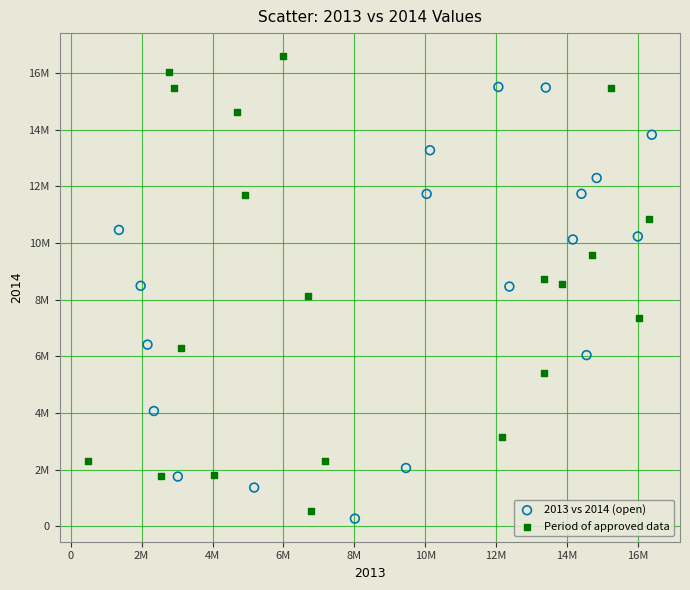

What are all the series names shown in the legend?

2013 vs 2014 (open), Period of approved data